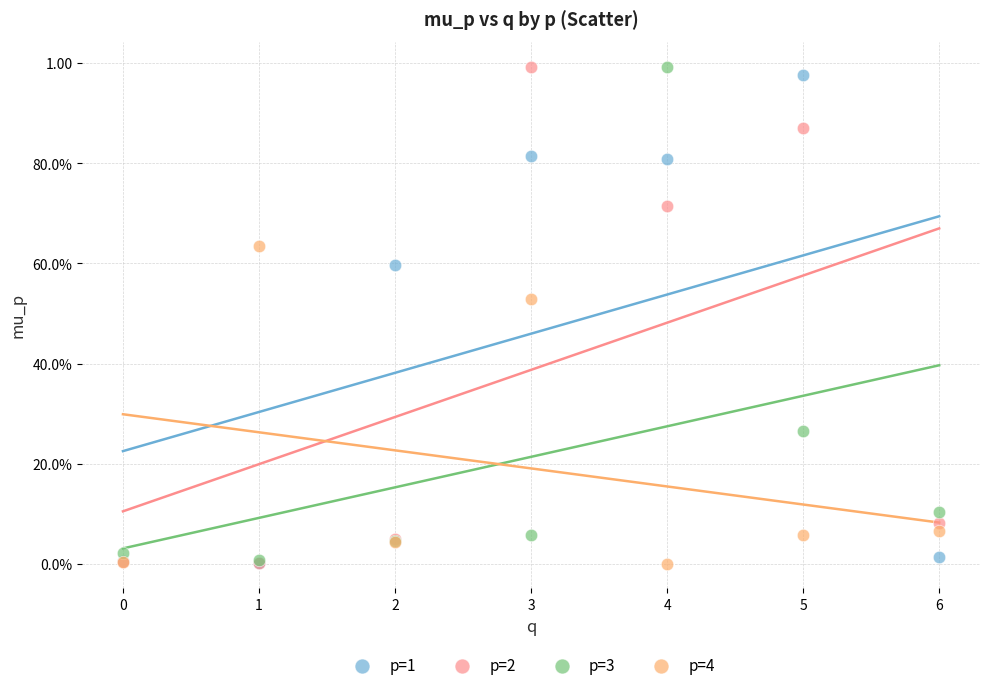

What are all the series names shown in the legend?

p=1, p=2, p=3, p=4